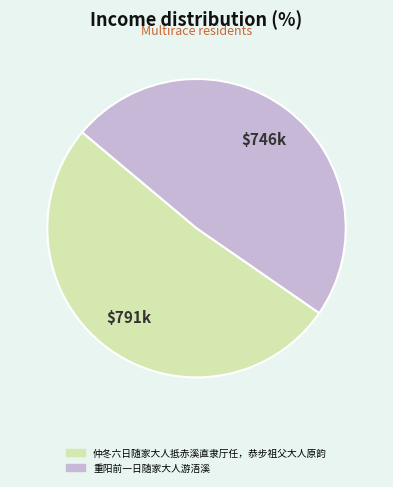

Between 仲冬六日随家大人抵赤溪直隶厅任，恭步祖父大人原韵 and 重阳前一日随家大人游浯溪, which is larger?

仲冬六日随家大人抵赤溪直隶厅任，恭步祖父大人原韵